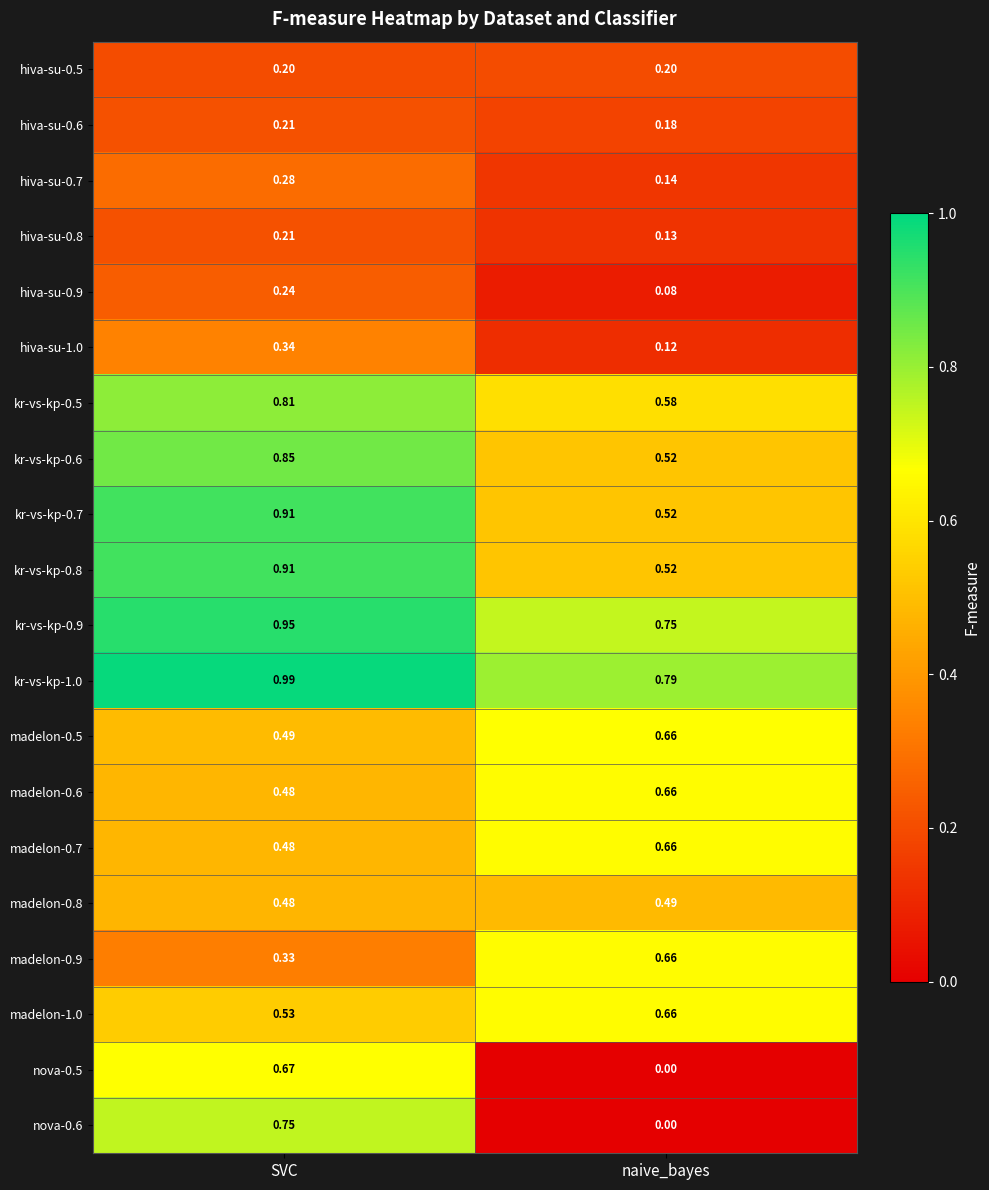

At which category does the chart reach its peak across all series?

SVC